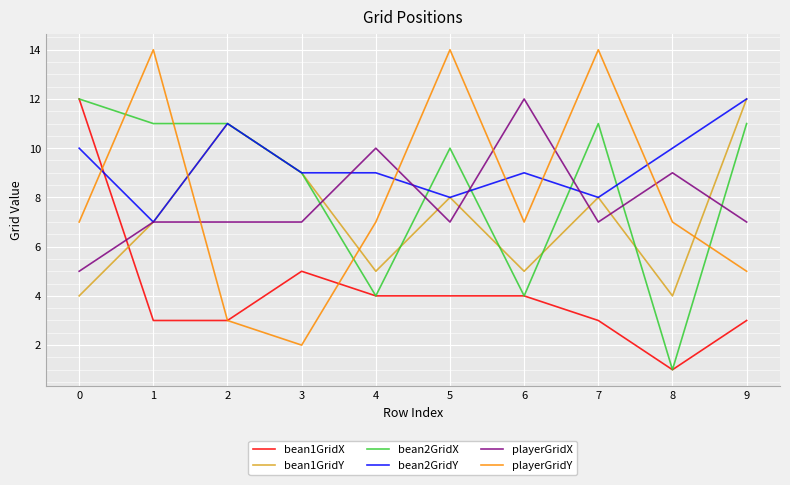

Which series has the widest spread of values?

playerGridY